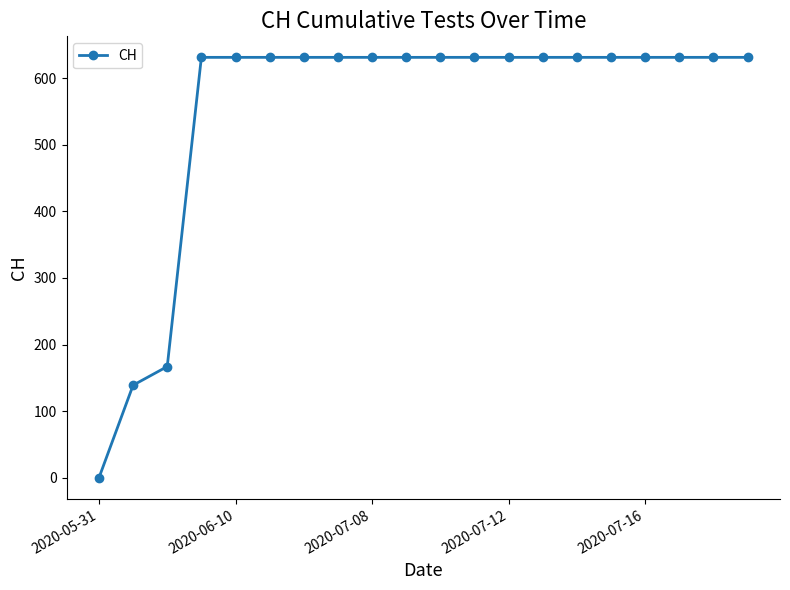

What is the greatest value displayed?

631